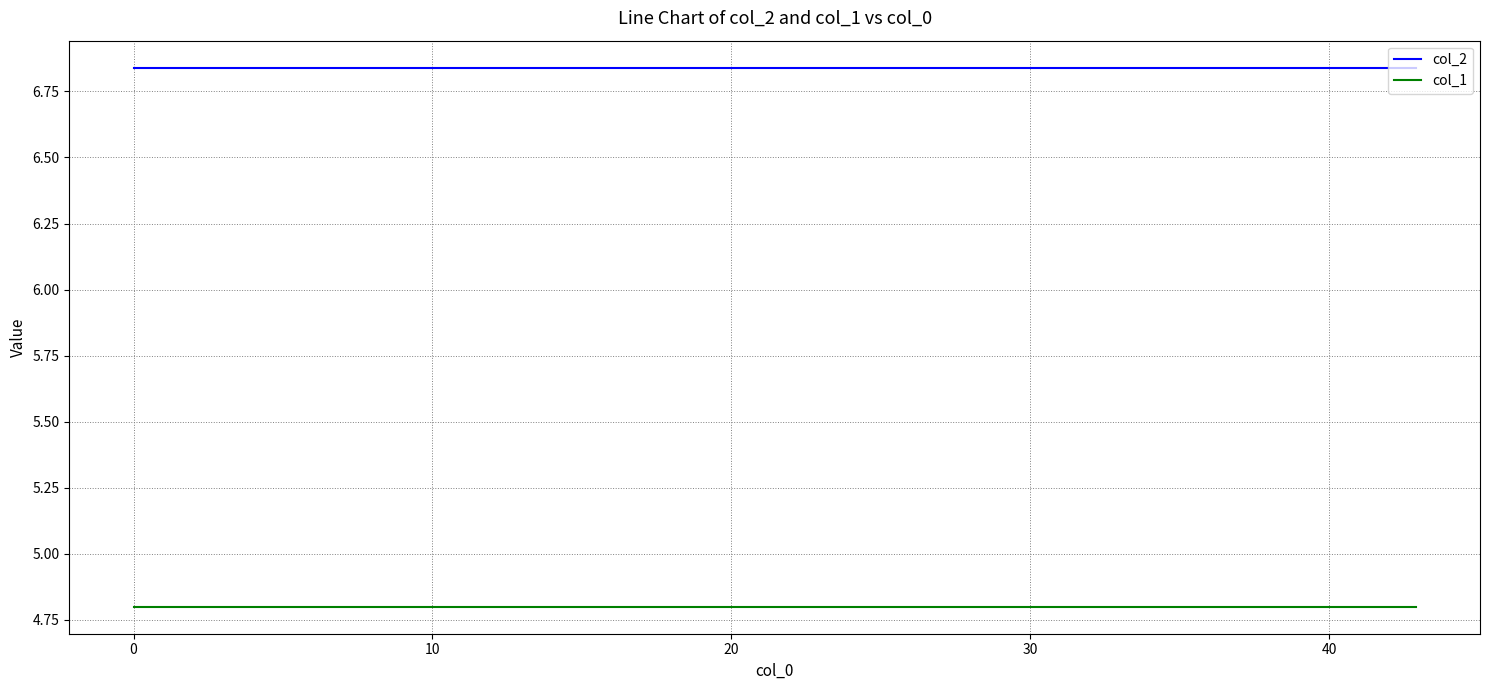

Does the chart have visible grid lines?

Yes